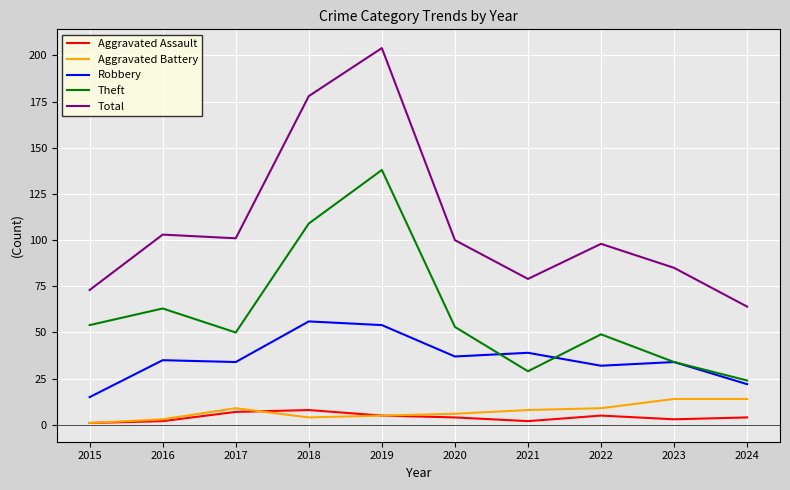

Which category has the lowest value in the Robbery series?

2015